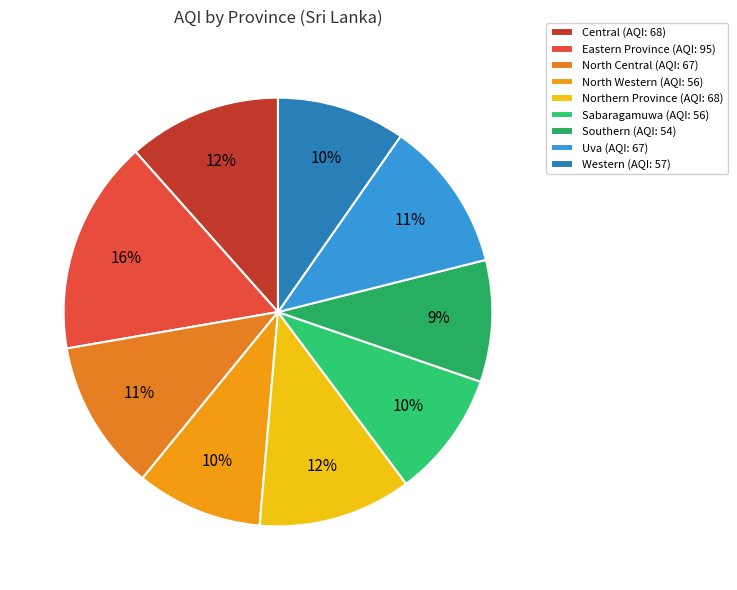

Count the number of slices in the pie.

9